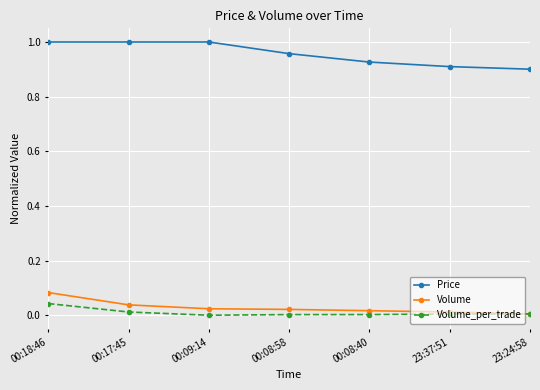

Which series changed the most between 00:18:46 and 00:09:14?

Volume